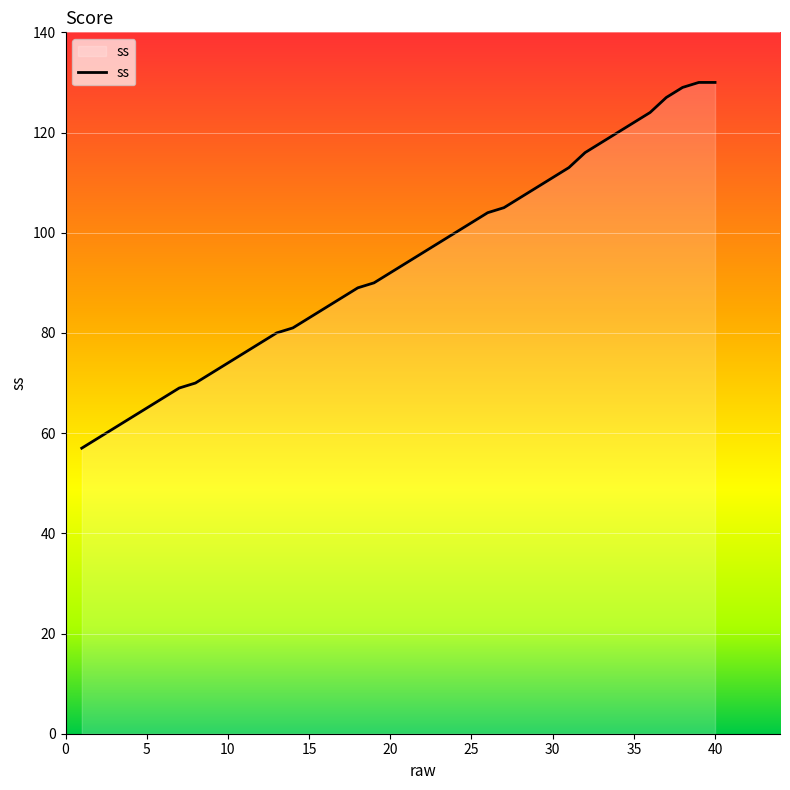

What is the greatest value displayed?

130